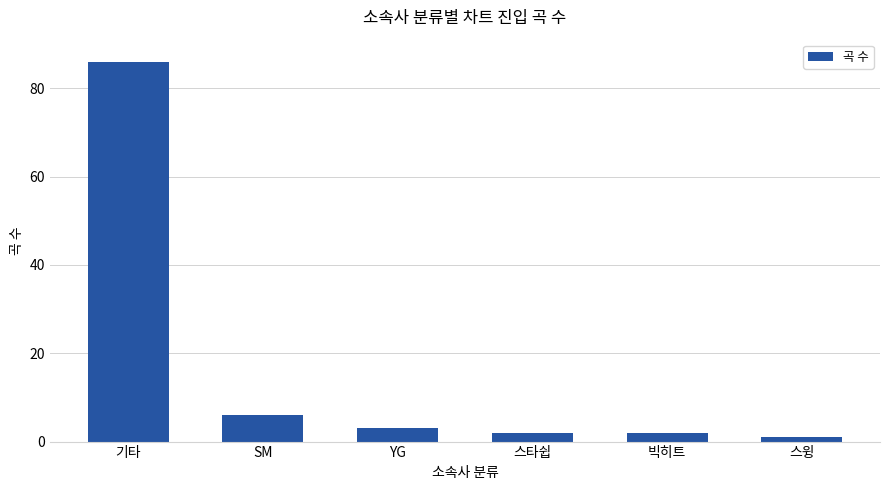

What is the sum of the values at 기타 and YG?

89